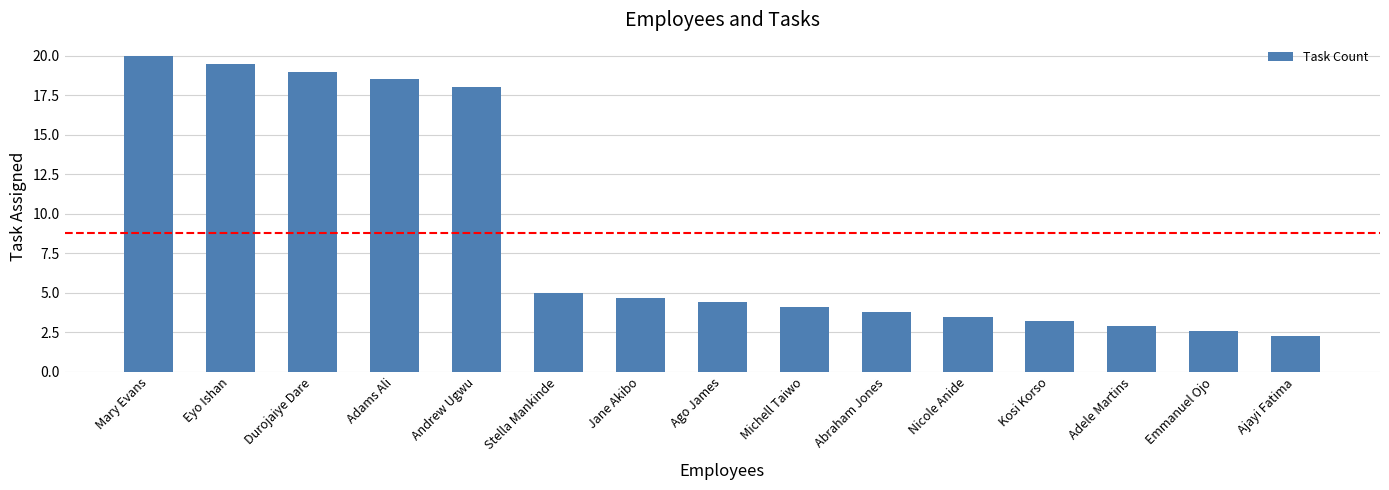

Reading left to right, list all the values displayed in this chart.

20.0	19.5	19.0	18.5	18.0	5.0	4.7	4.4	4.1	3.8	3.5	3.2	2.9	2.6	2.3